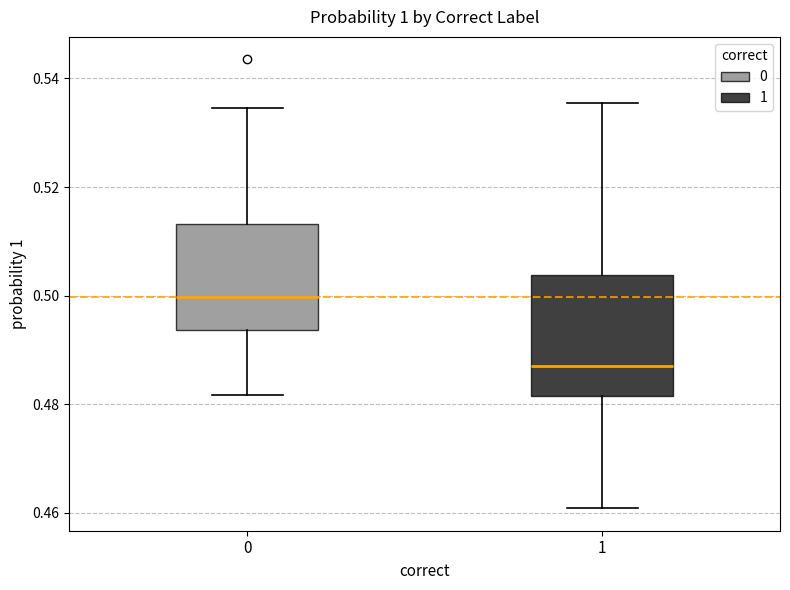

Where does the upper whisker of the box at x = 0 end on the y-axis? The values are not printed on the chart, so give them approximately, as read against the axis.

0.534